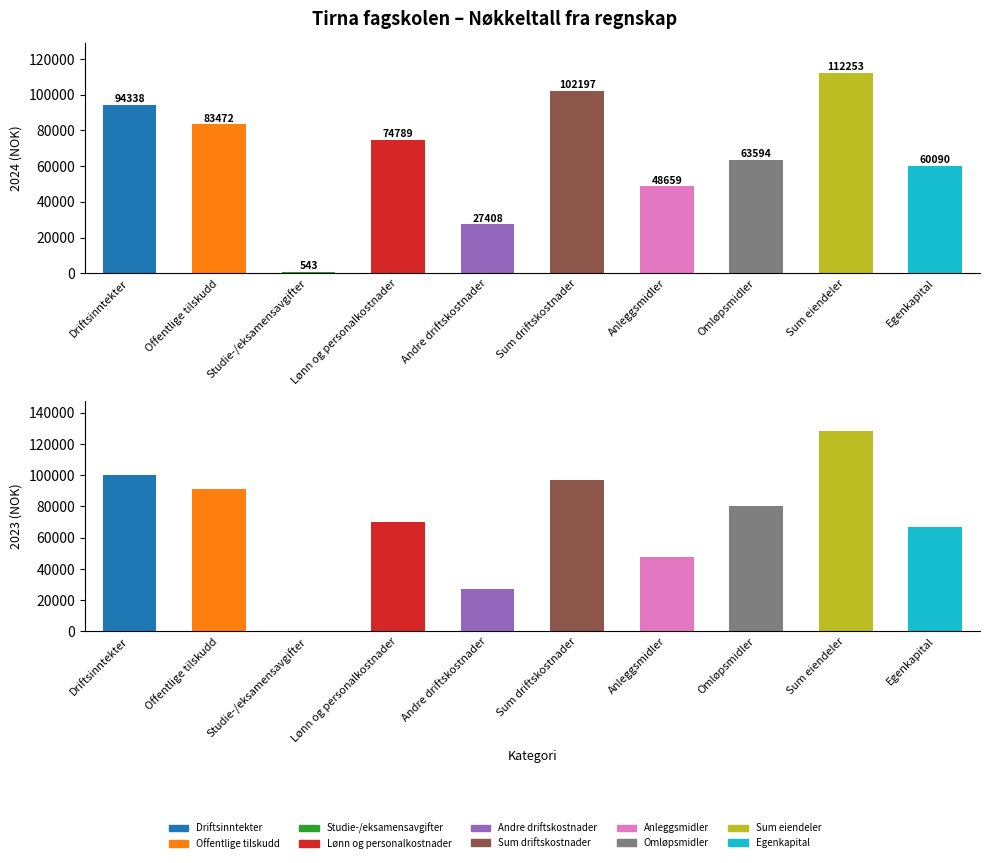

True or false: 2023 has a value of 28005 at Driftsinntekter.

False